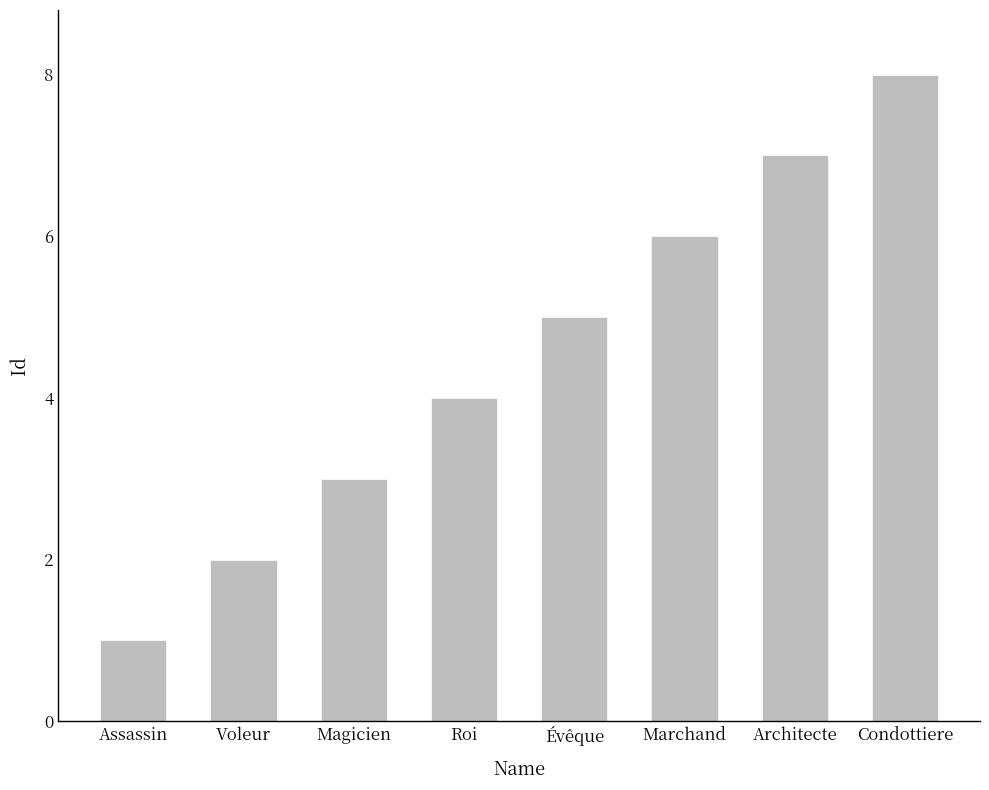

What is the greatest value displayed?

8